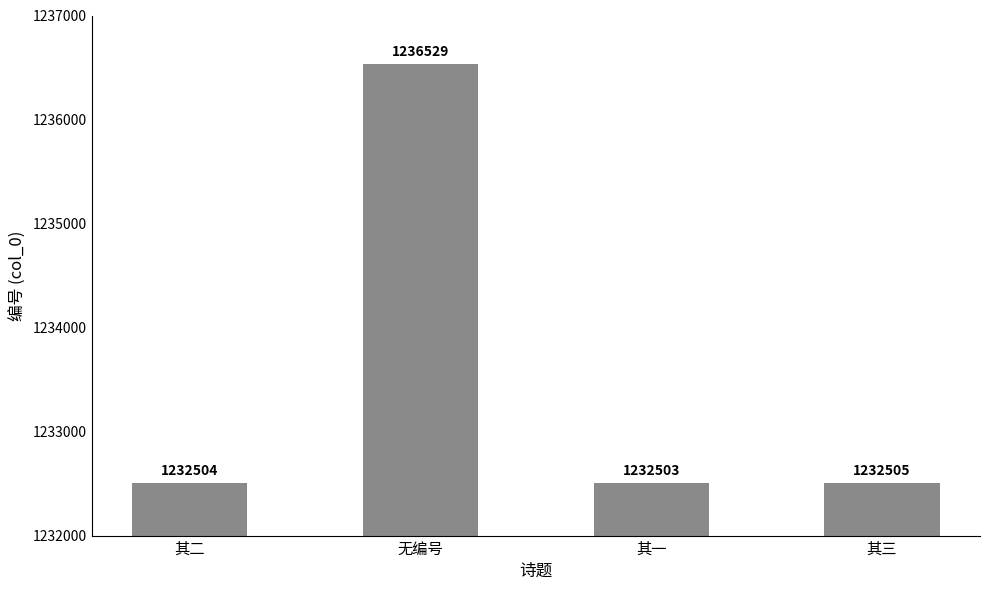

How many bars are there in total?

4